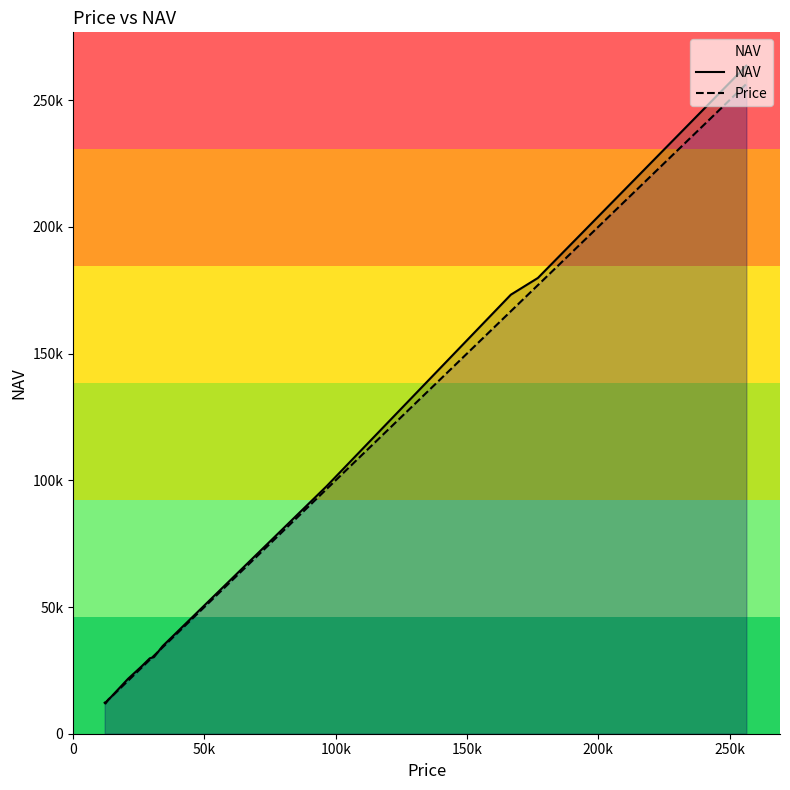

How many distinct data groups are displayed?

2